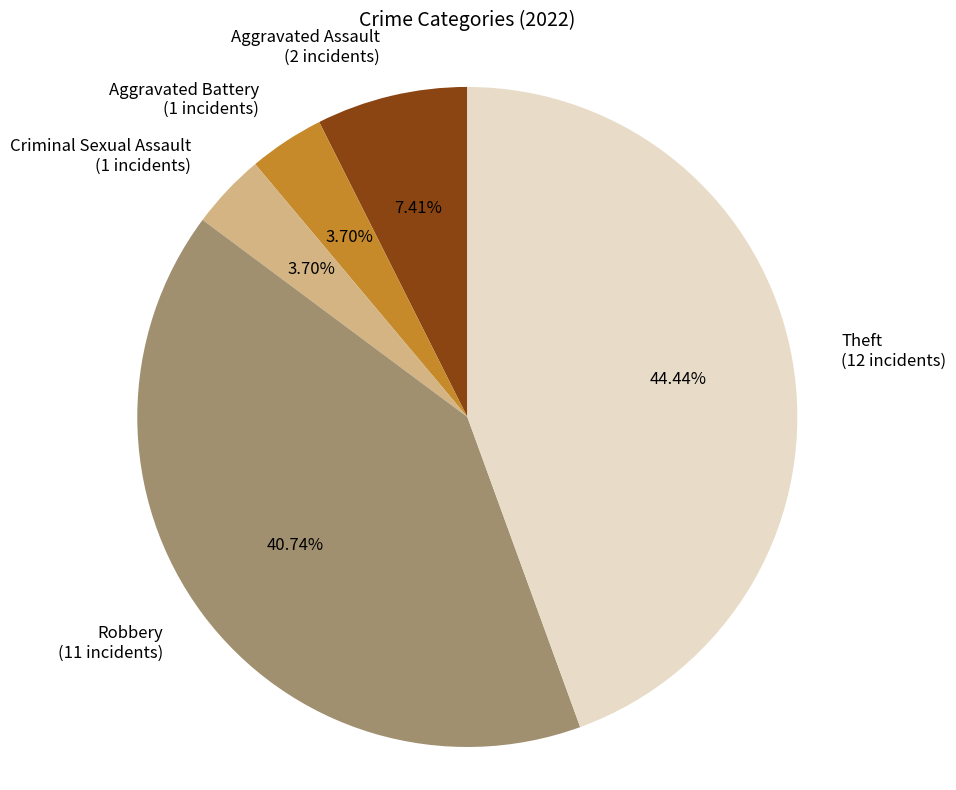

Approximately how many times larger is the value at Robbery compared to Theft?

0.9